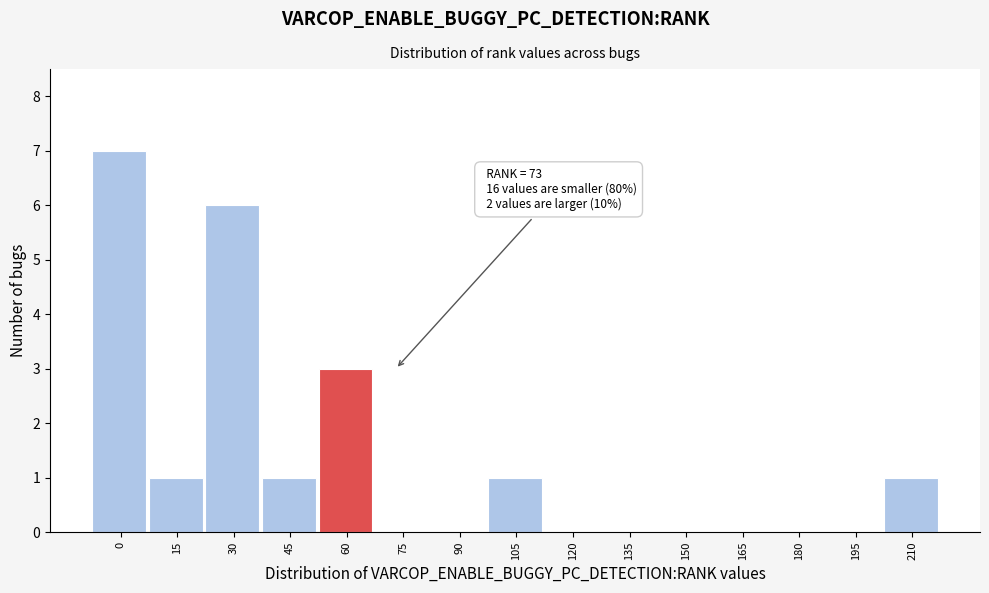

Reading right to left, transcribe all the data shown in this chart.

210=1	195=0	180=0	165=0	150=0	135=0	120=0	105=1	90=0	75=0	60=3	45=1	30=6	15=1	0=7